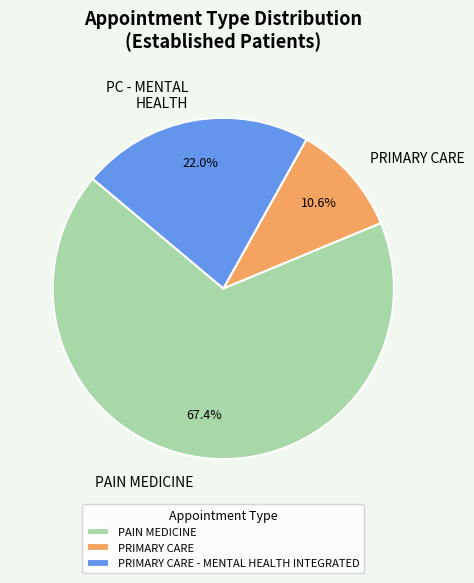

To the nearest percent, what percentage of the pie is PAIN MEDICINE?

67%